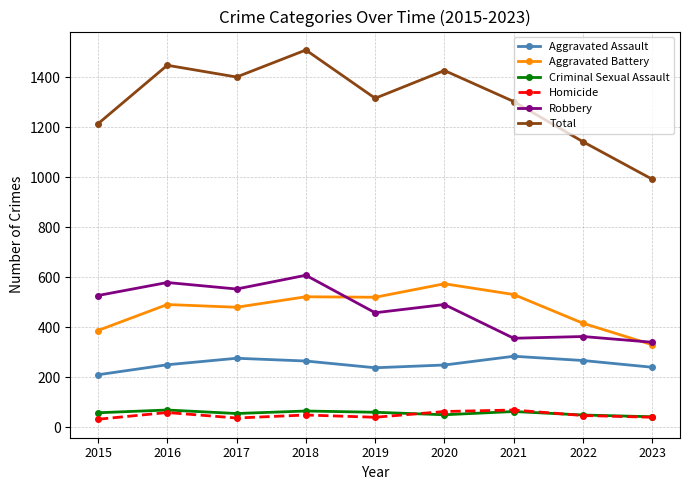

What is the total value across all series at 2018?

3018